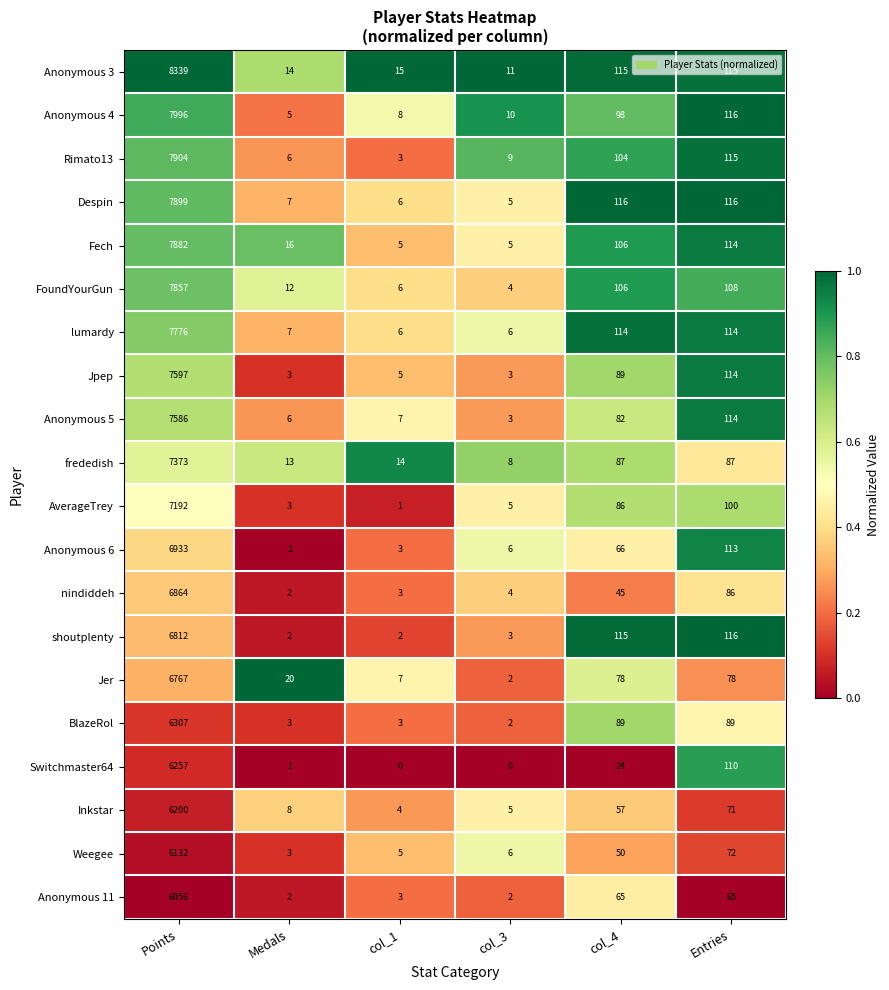

Which series has the largest range (max minus min)?

Anonymous 3